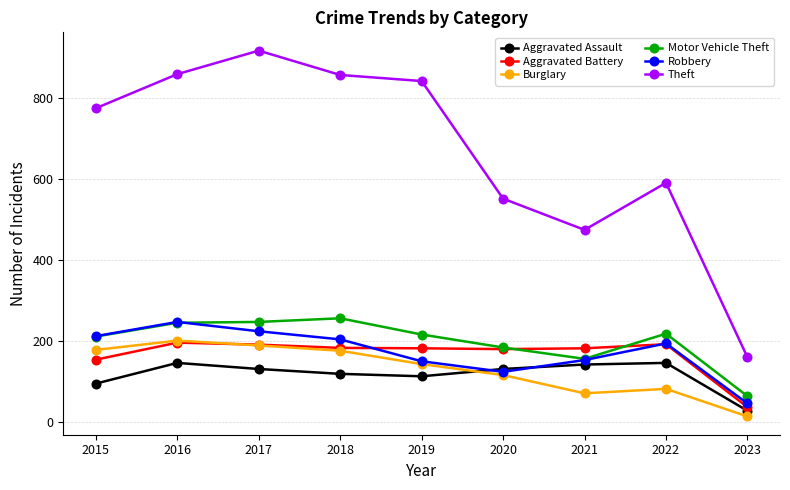

True or false: Burglary has a value of 116 at 2020.

True